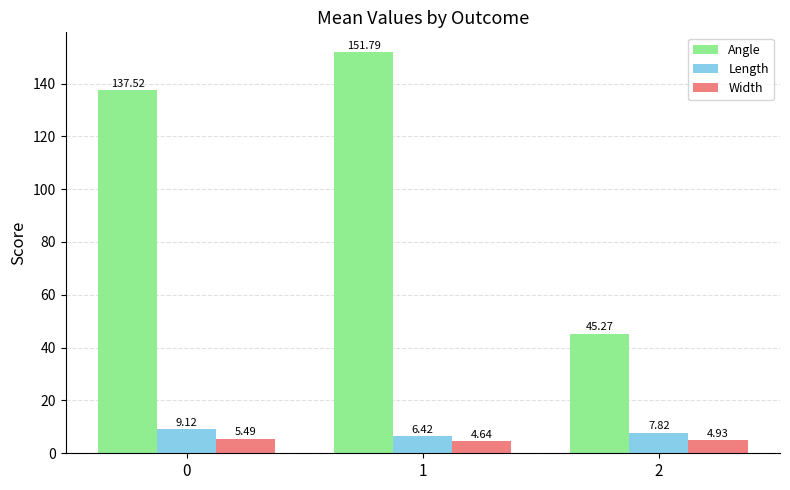

What are all the series names shown in the legend?

Angle, Length, Width